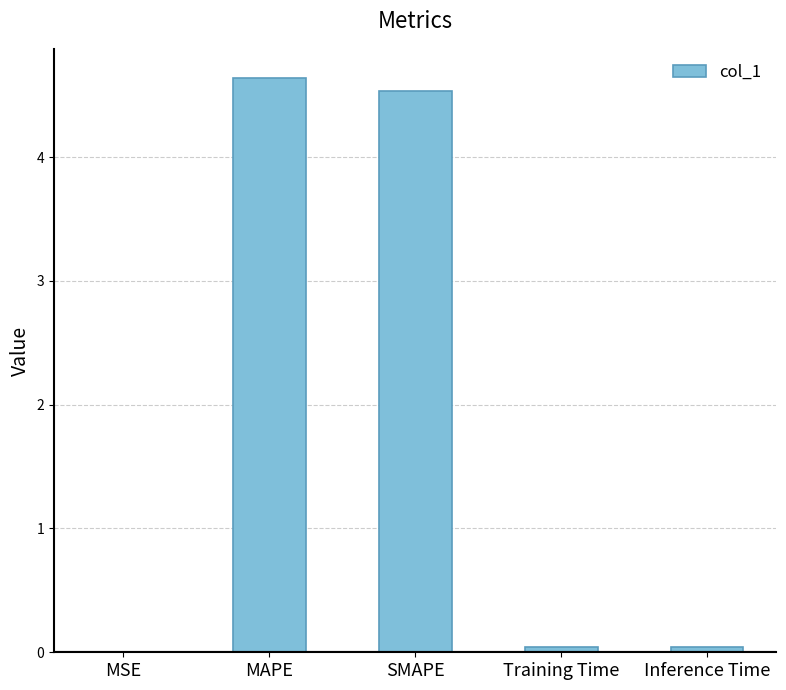

What is the sum of the values at MAPE and MSE?

4.6